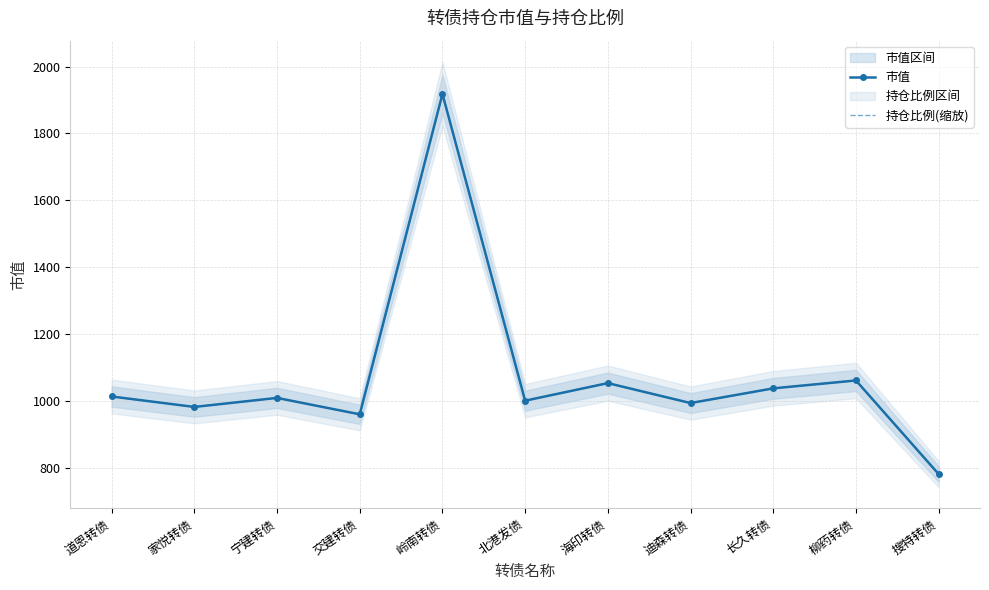

How many intersections are there between 市值 and 持仓比例(缩放)?

1